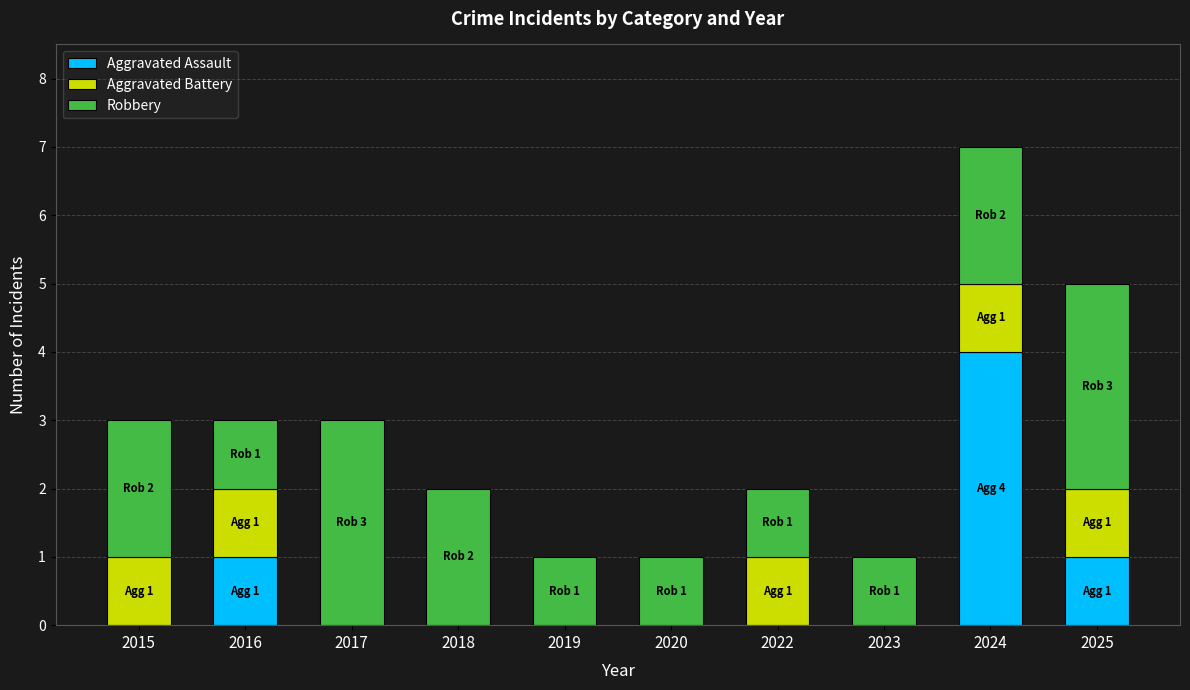

Which category has the highest value in the Aggravated Assault series?

2024